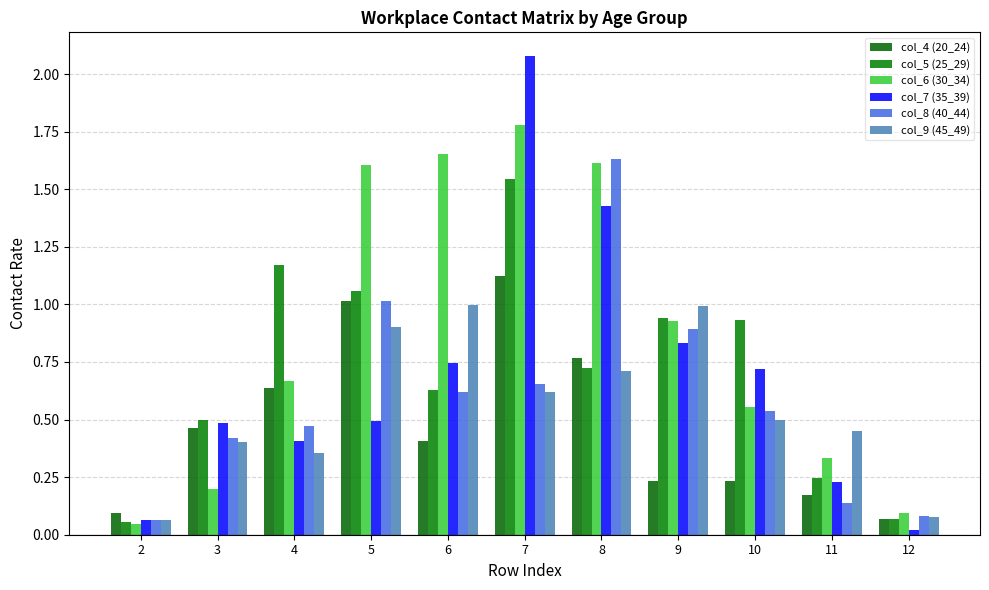

What is the value of the col_5 (25_29) bar at the 6th from the left?

1.5